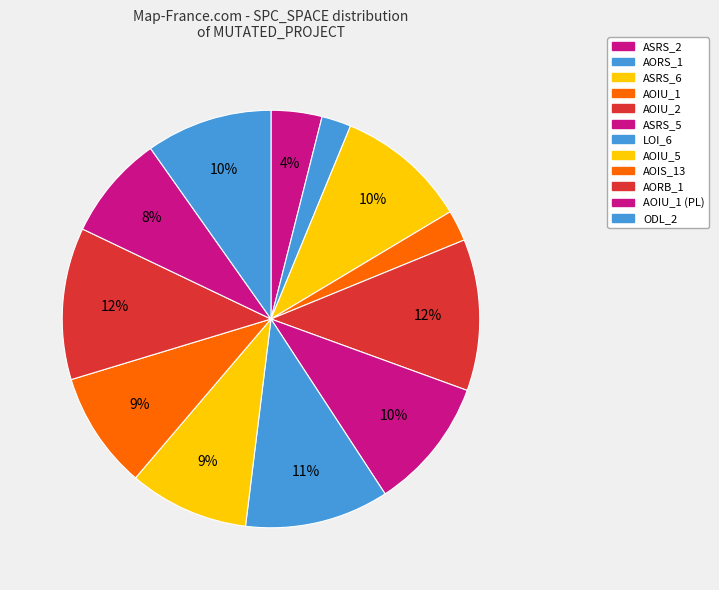

How many slices are in this pie chart?

12